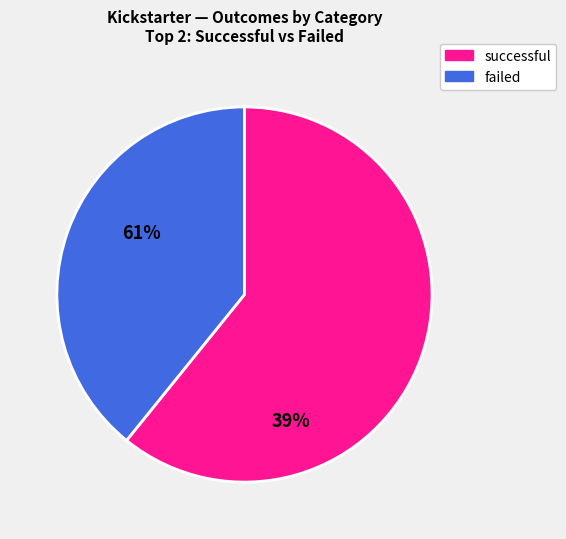

Does any single category account for the majority?

Yes